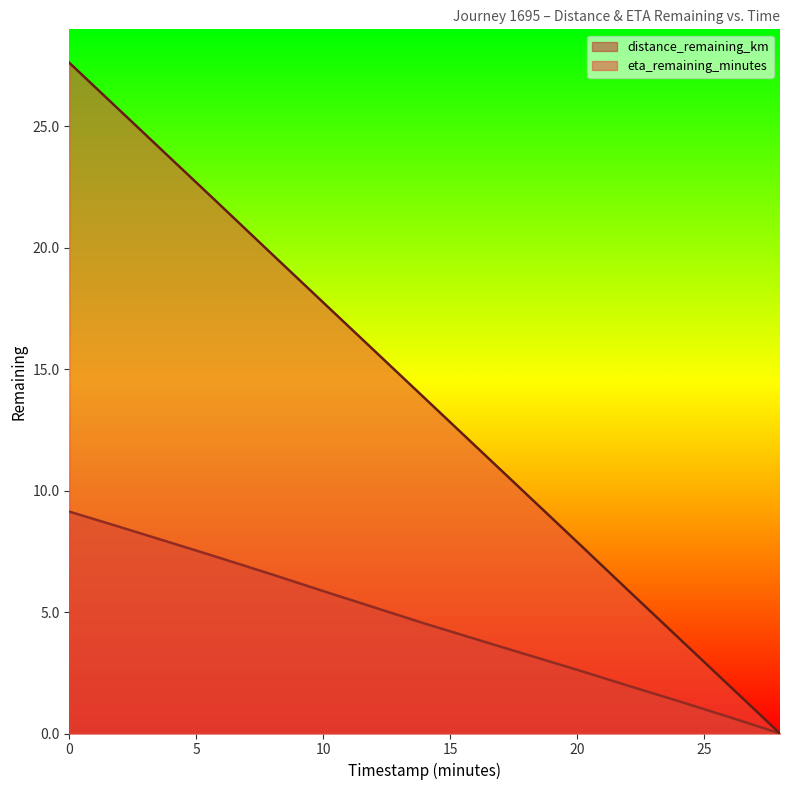

What is the difference between the maximum and minimum values in the distance_remaining_km series?

9.1